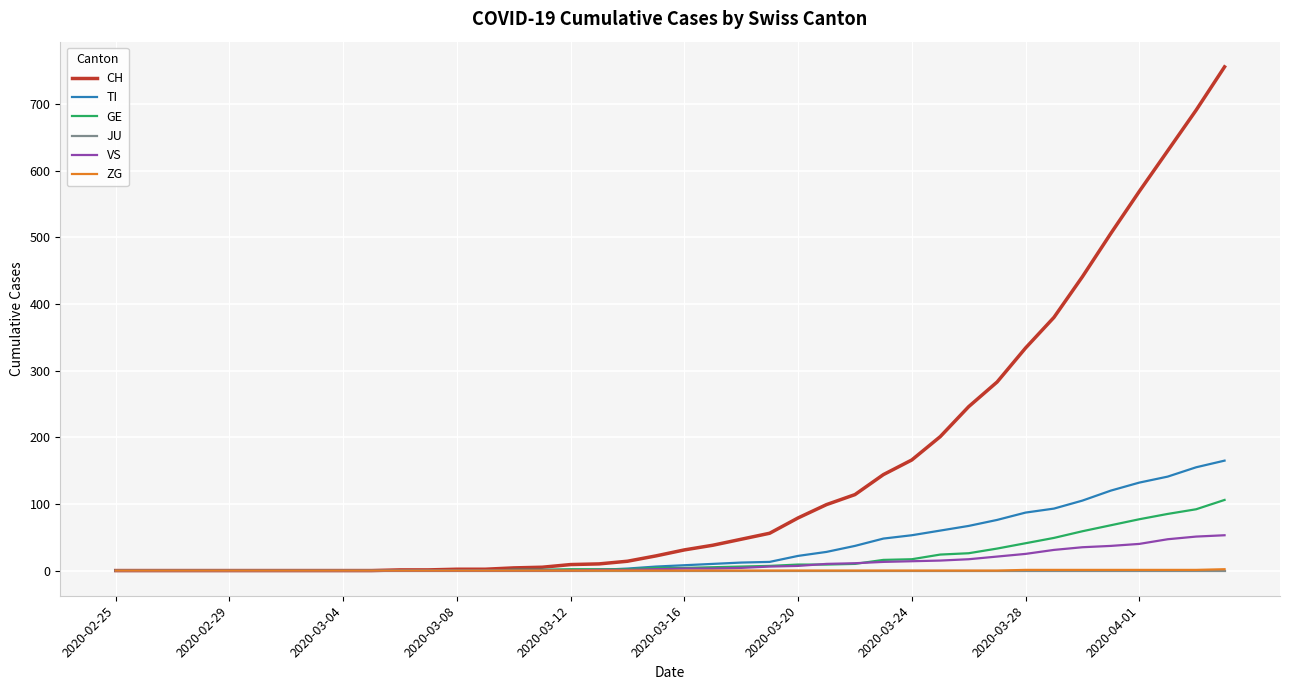

What is the highest value of the TI series?

165